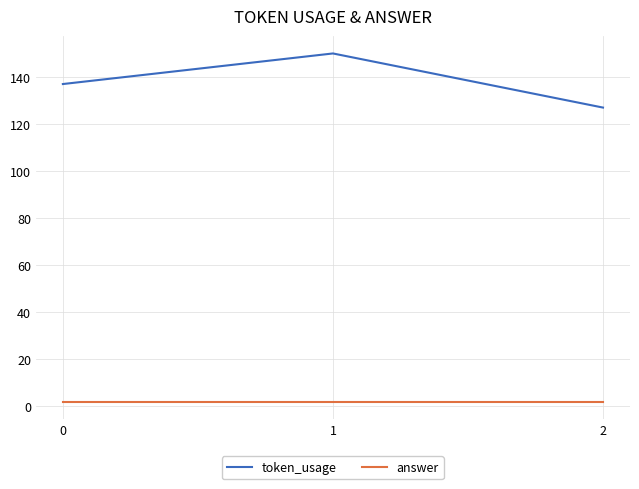

Reading left to right, what are all the values shown in this chart?

token_usage: 137	150	127
answer: 2	2	2